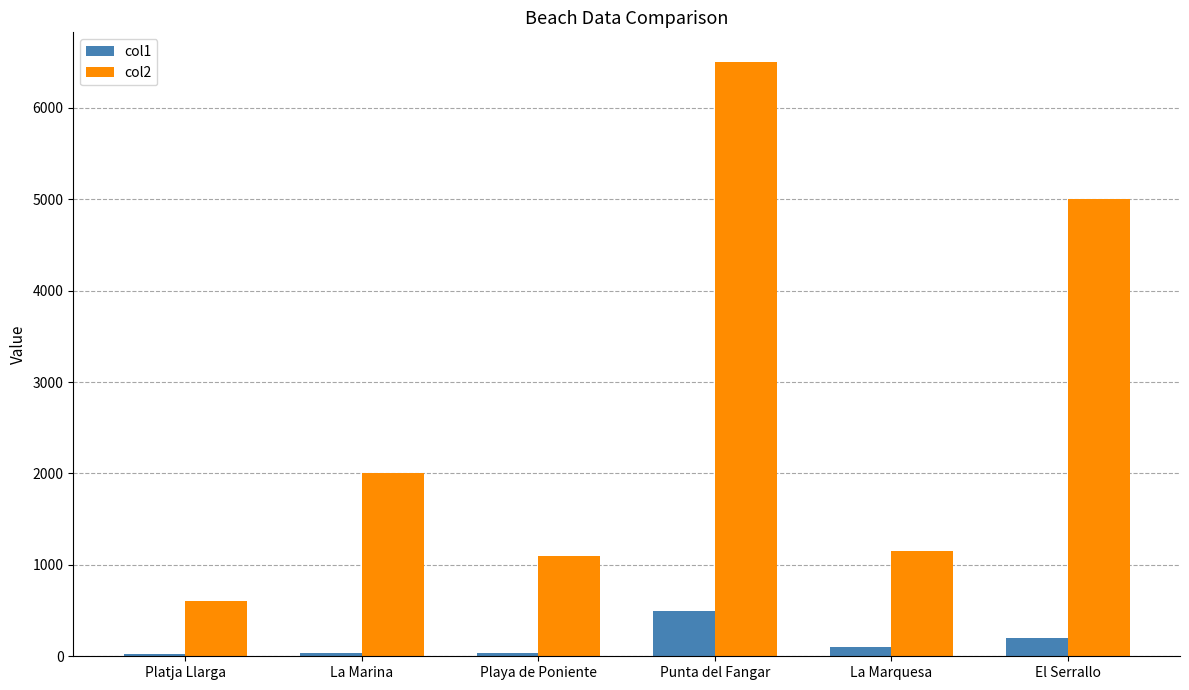

List the series in order of their overall mean, highest first.

col2, col1